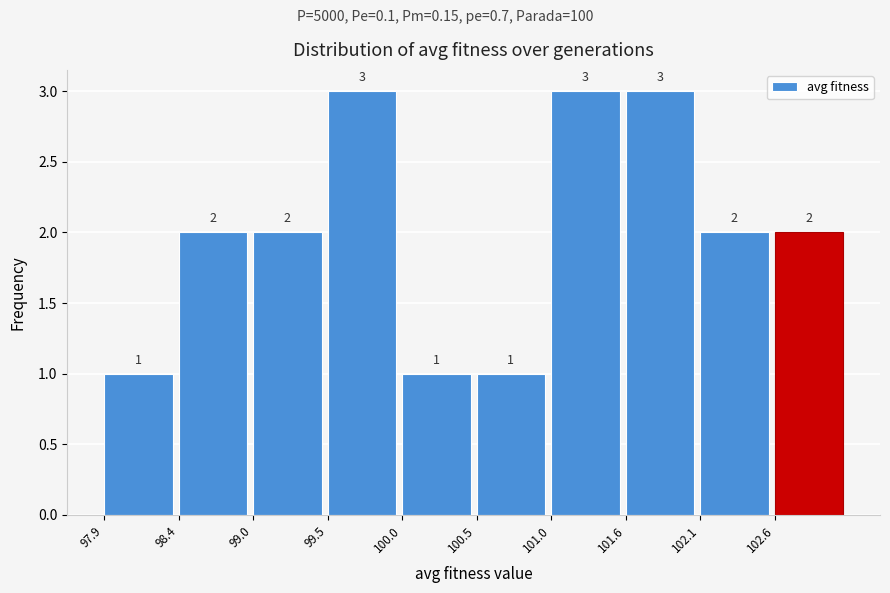

Reading left to right, list every bar in this chart as the range it spans on the x-axis followed by its height. The bar edges are not printed on the chart, so give them approximately, as read against the axis.

97.9 to 98.4: 1
98.4 to 99.0: 2
99.0 to 99.5: 2
99.5 to 100.0: 3
100.0 to 100.5: 1
100.5 to 101.0: 1
101.0 to 101.6: 3
101.6 to 102.1: 3
102.1 to 102.6: 2
102.6 to 103.1: 2